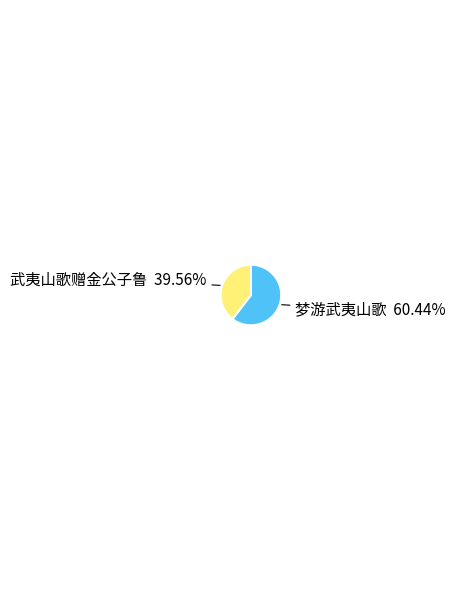

Is there a majority slice in this chart?

Yes